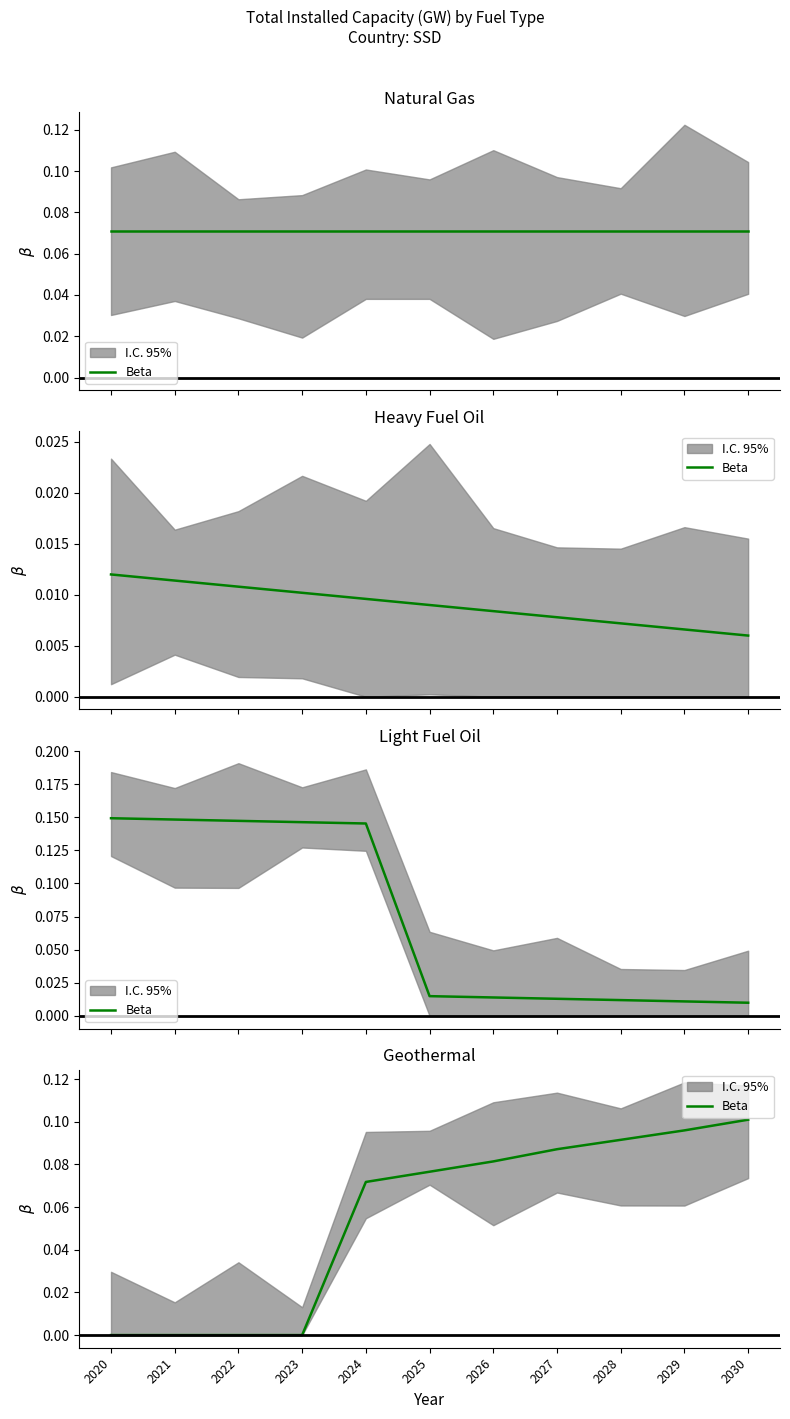

What is the value of the 6th point from the left?

0.1